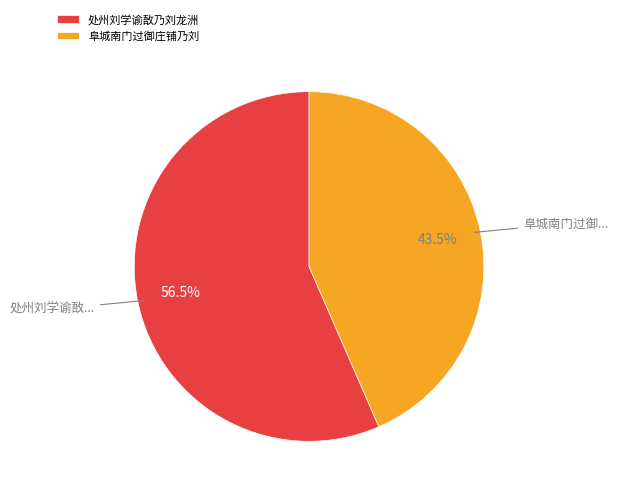

Between 阜城南门过御庄铺乃刘 and 处州刘学谕敔乃刘龙洲, which is larger?

处州刘学谕敔乃刘龙洲